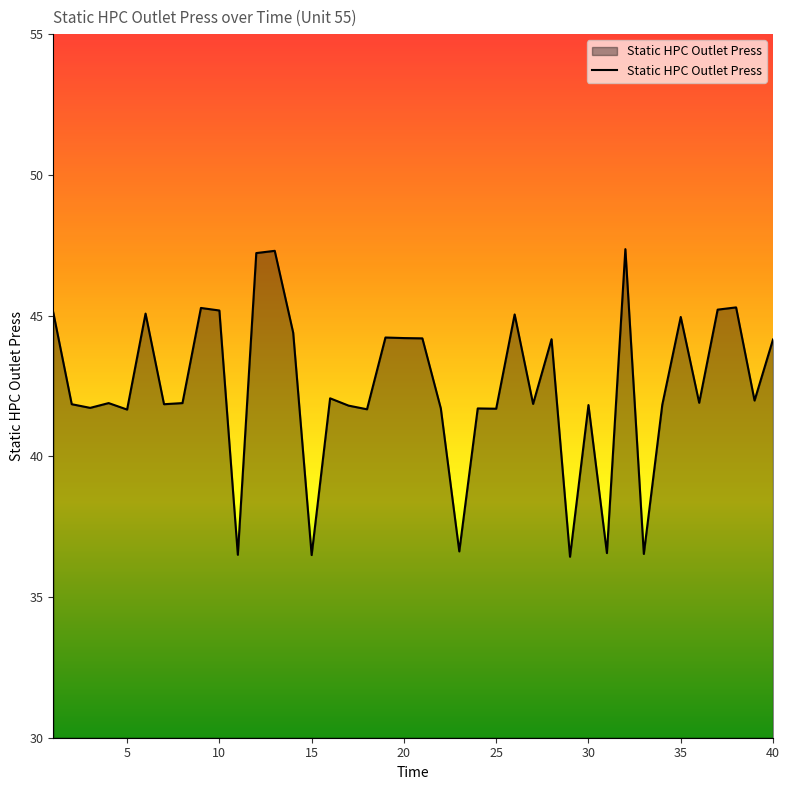

How many lines are shown in the chart?

1